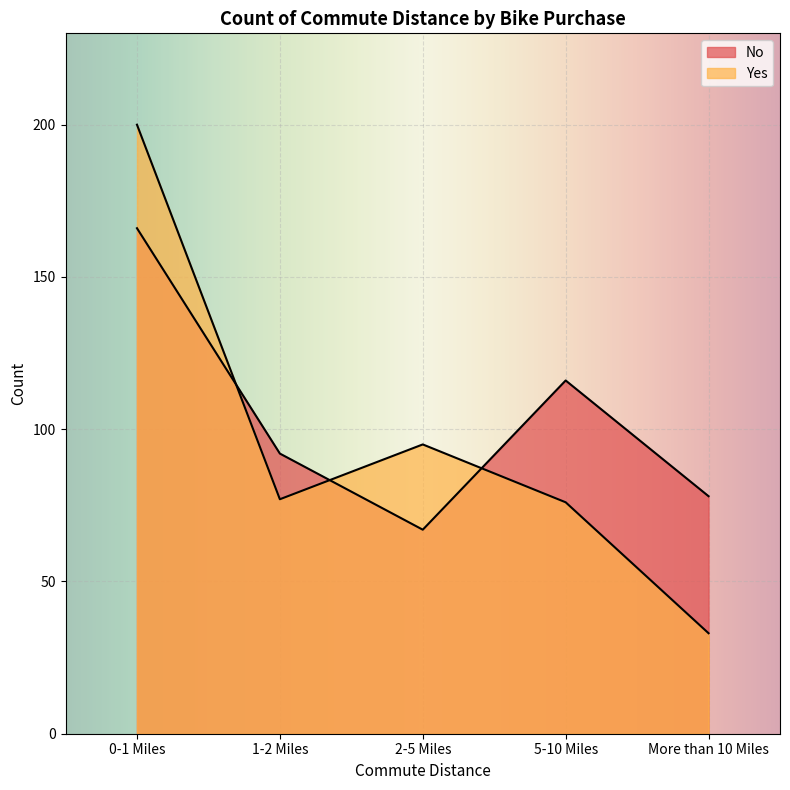

Rank the categories by Yes value from highest to lowest.

0-1 Miles, 2-5 Miles, 1-2 Miles, 5-10 Miles, More than 10 Miles